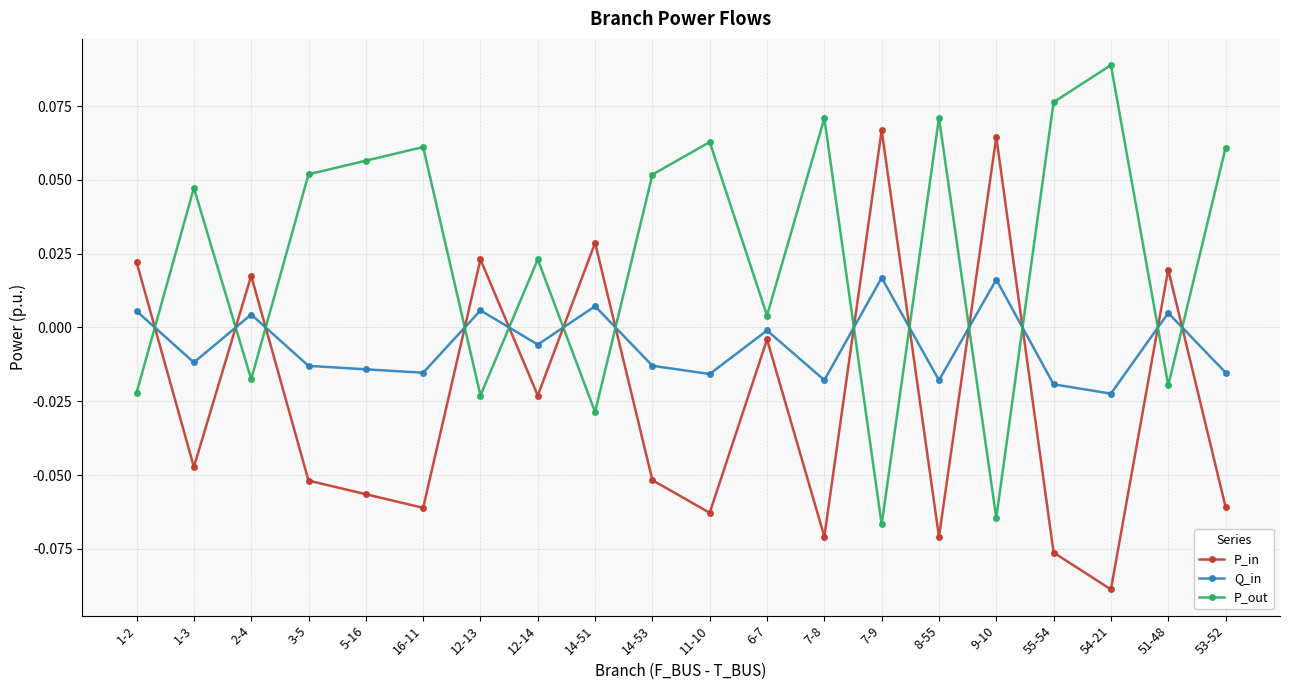

Is this an area chart (filled region under the line)?

No